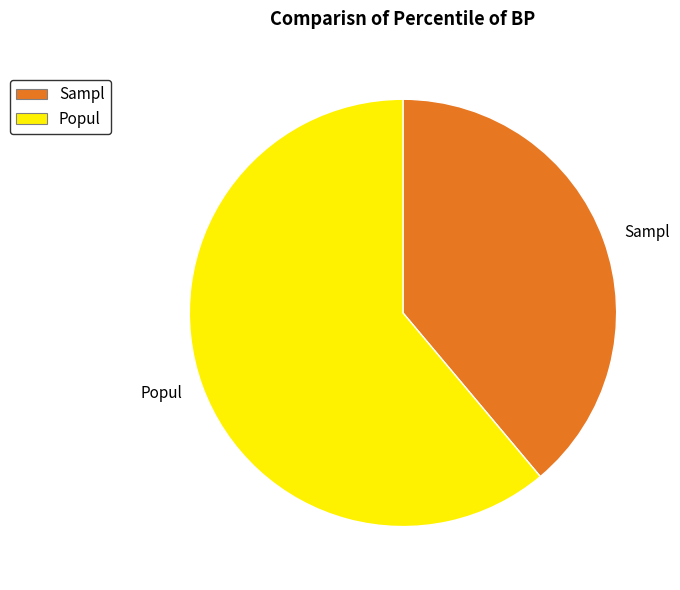

How many slices are in this pie chart?

2